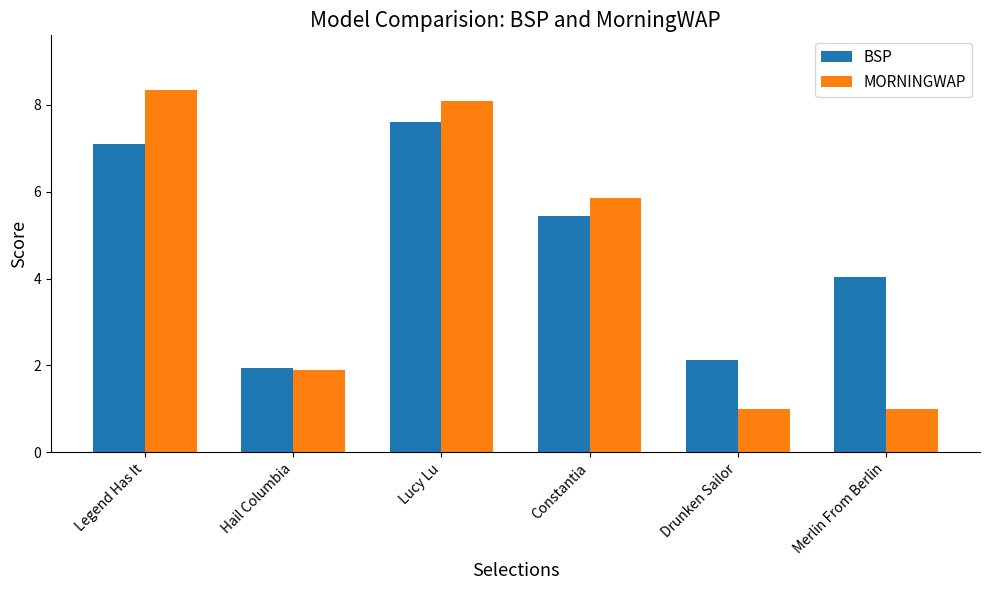

What is the sum of the BSP values at Merlin From Berlin and Hail Columbia?

6.0